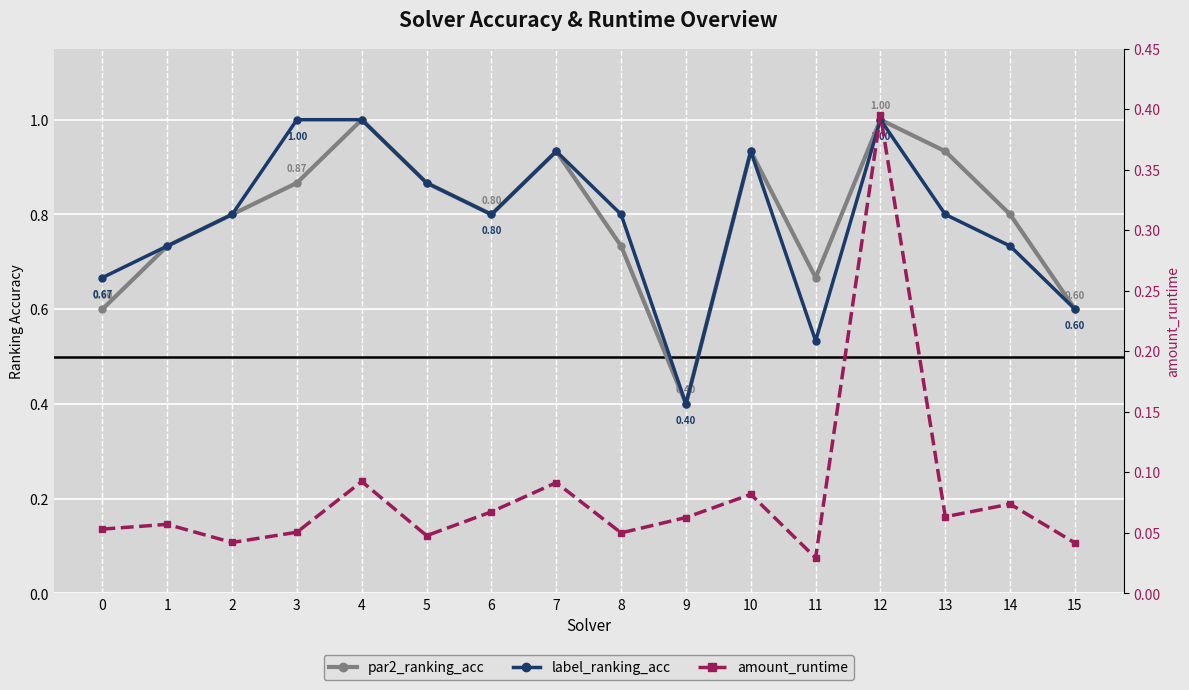

True or false: par2_ranking_acc and amount_runtime intersect in this chart.

False